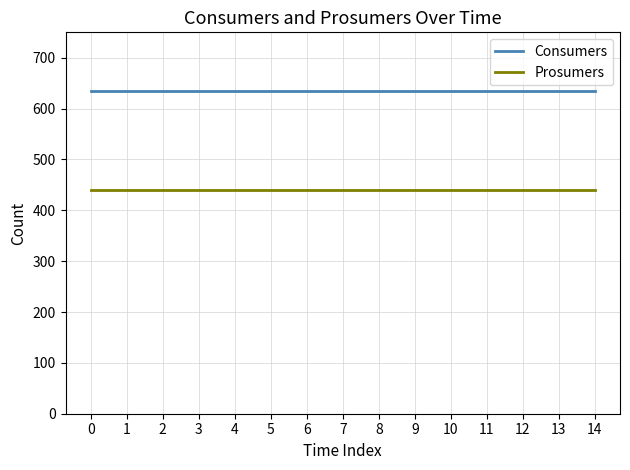

What is the difference between the highest and lowest values at 8?

195